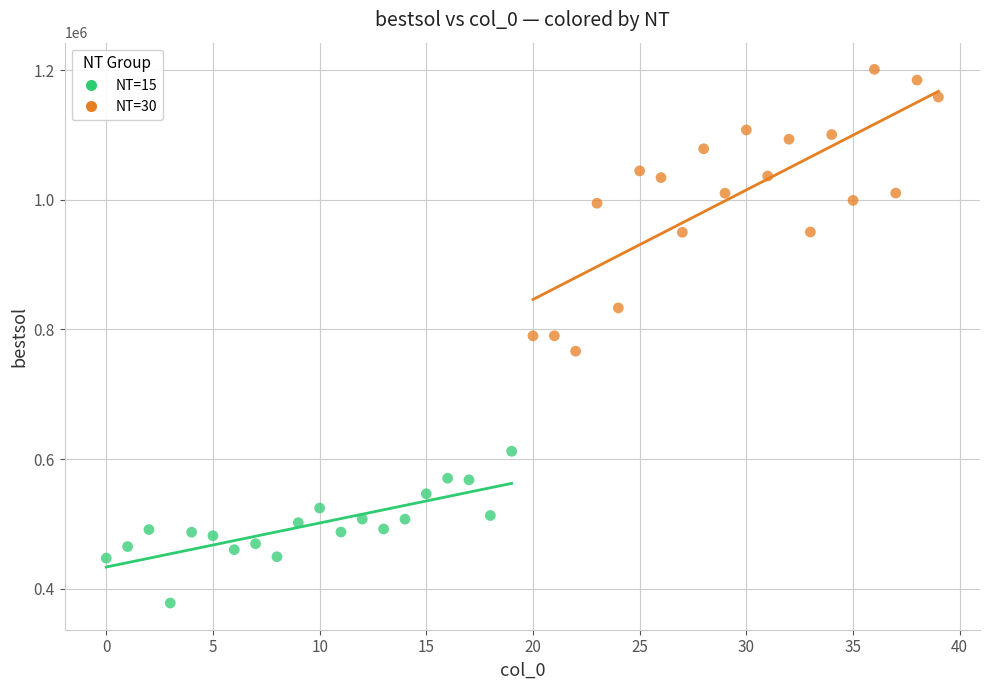

What are all the series names shown in the legend?

NT=15, NT=30